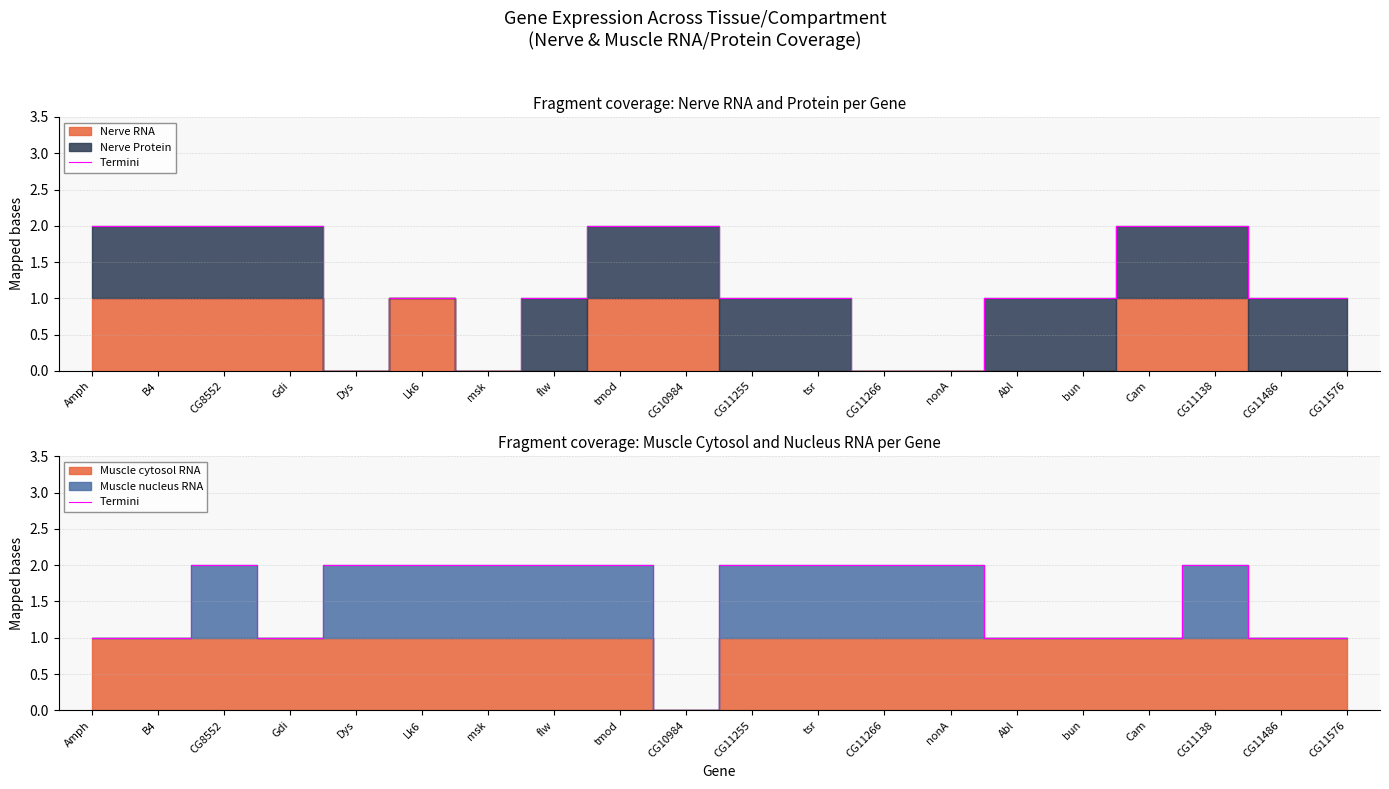

True or false: the data shows 1 at flw.

False